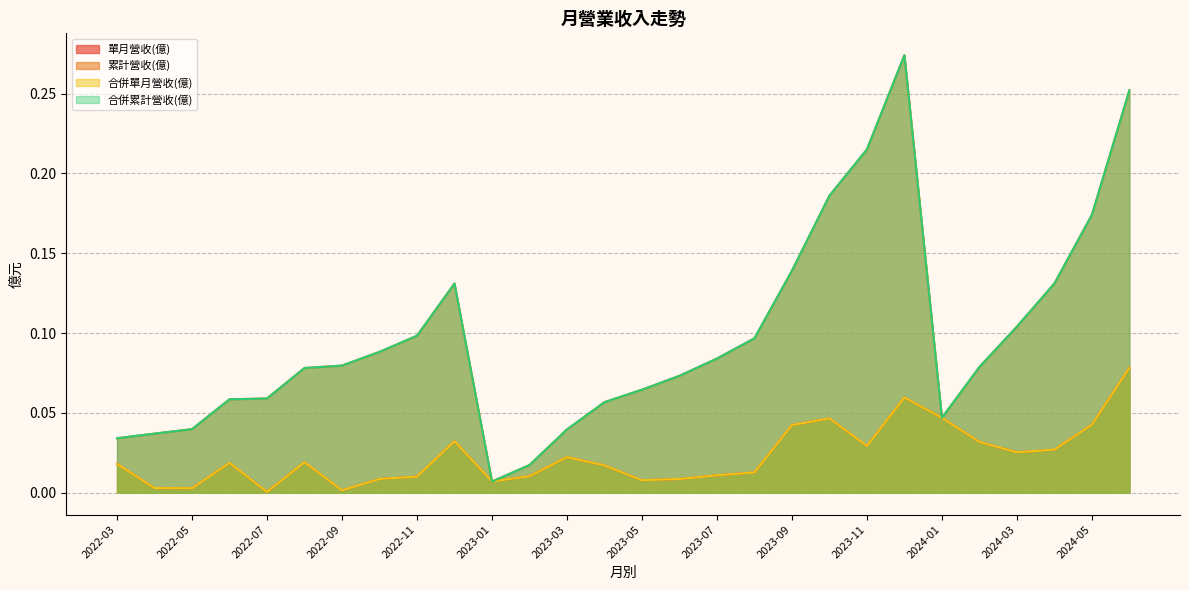

True or false: 合併累計營收(億) and 累計營收(億) intersect in this chart.

False